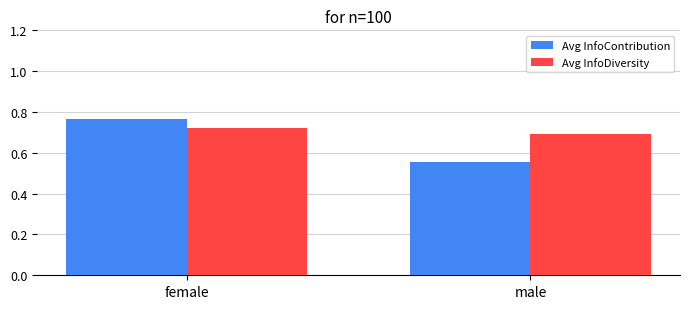

Which series has the largest range (max minus min)?

Avg InfoContribution